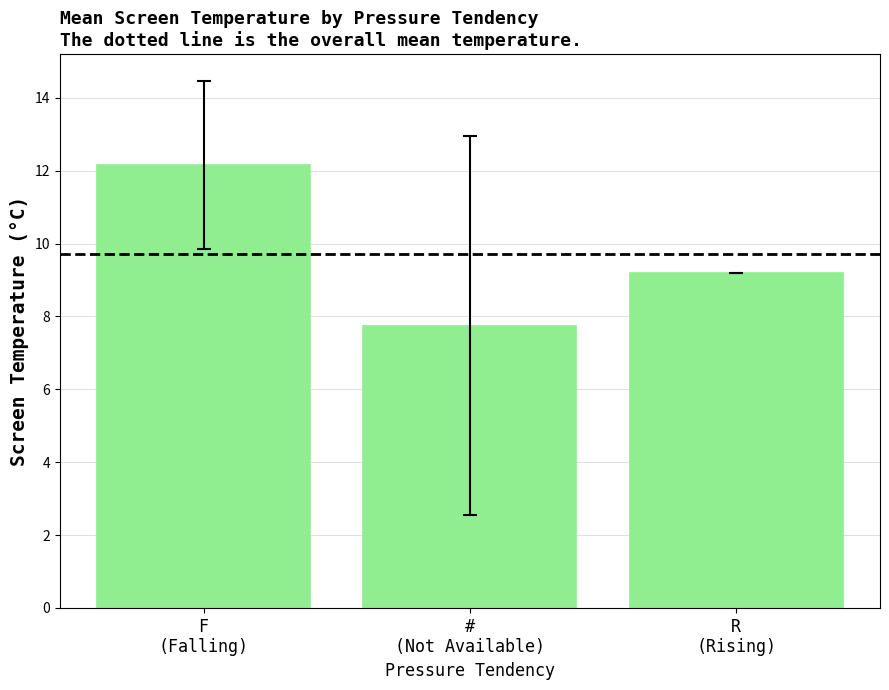

Reading left to right, what are all the values shown in this chart?

F
(Falling)=12.2	#
(Not Available)=7.8	R
(Rising)=9.2